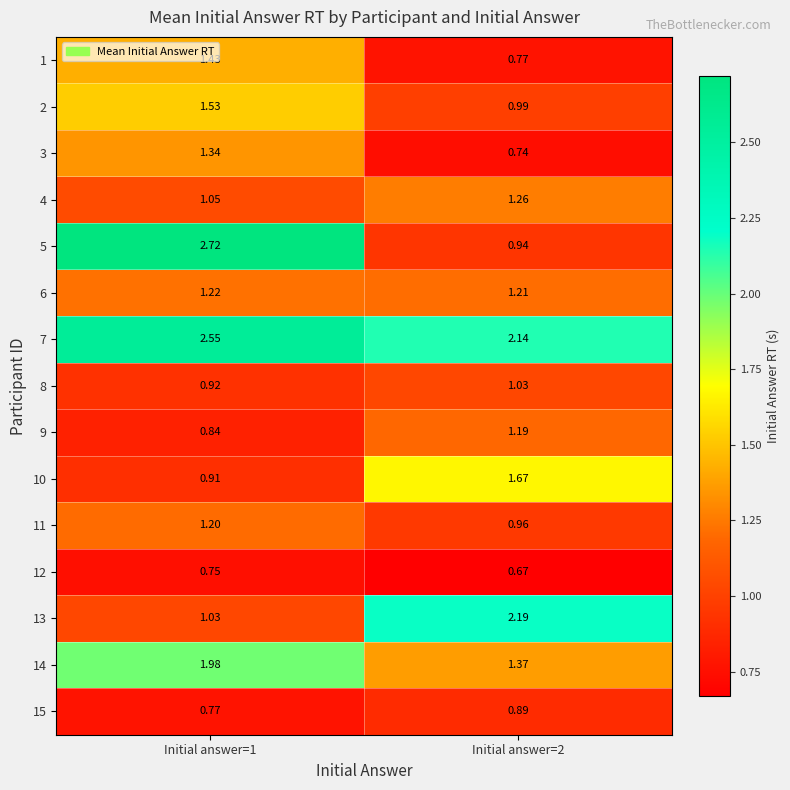

Is the value of 5 at Initial answer=2 greater than the value of 6 at Initial answer=2?

No